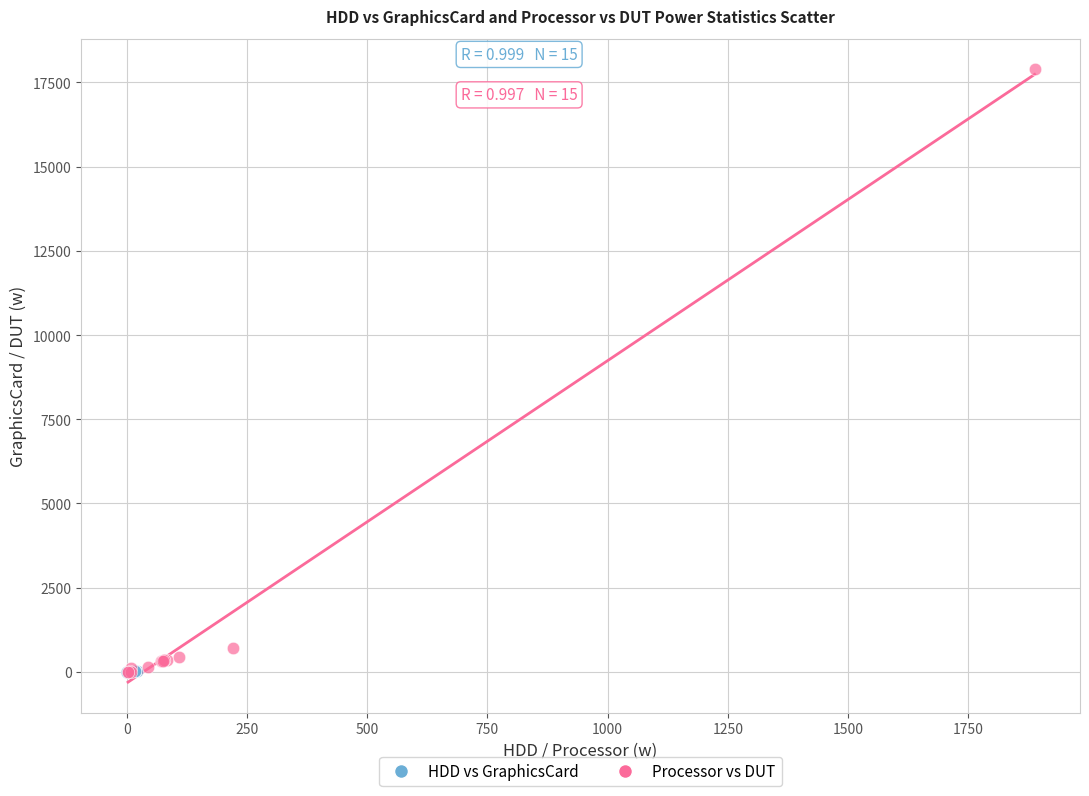

Which series has the widest spread of Y values?

Processor vs DUT